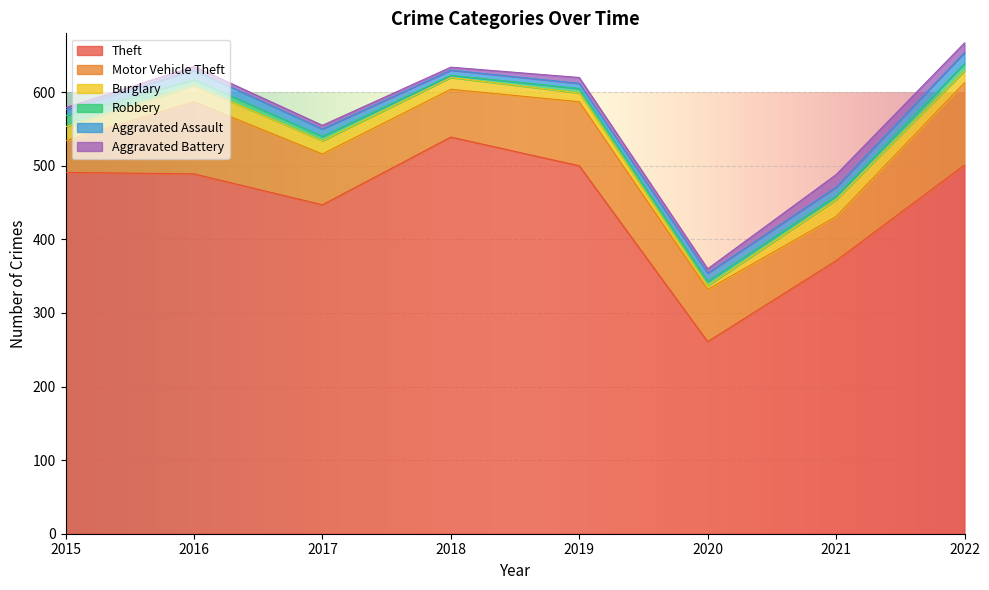

Rank the categories by Robbery value from highest to lowest.

2015, 2022, 2016, 2017, 2019, 2020, 2021, 2018